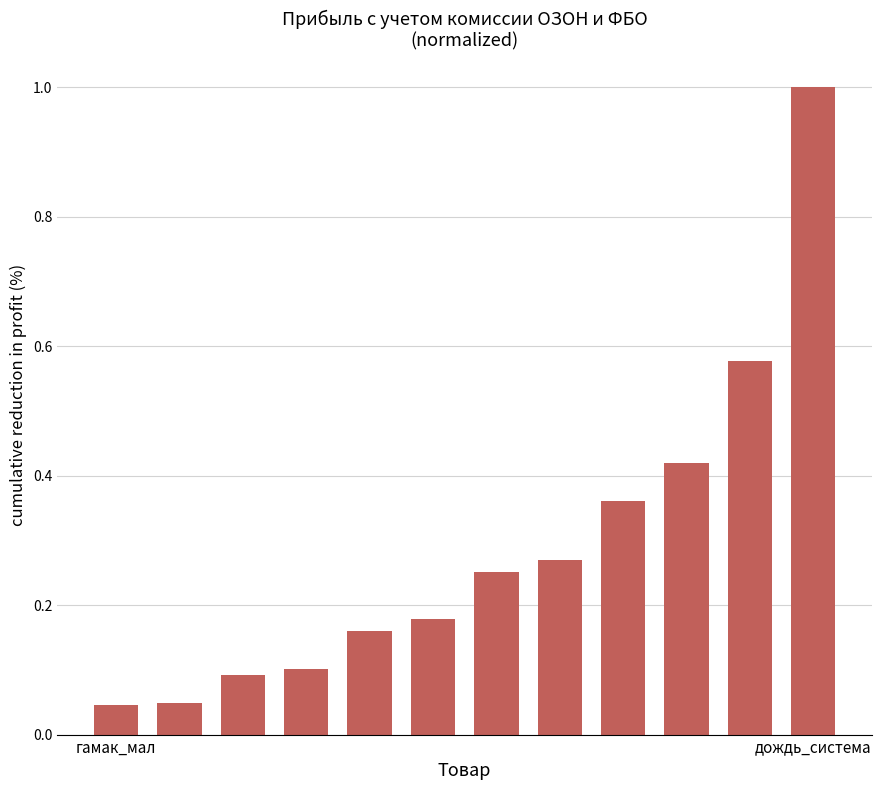

What is the greatest value displayed?

1.0